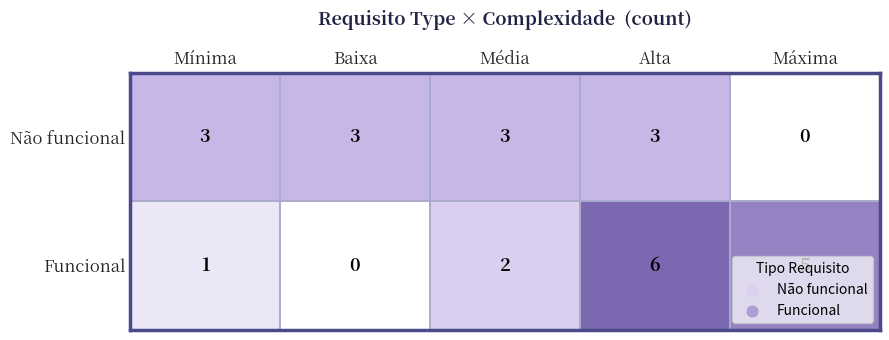

How many Não funcional values are between 3 and 4?

4